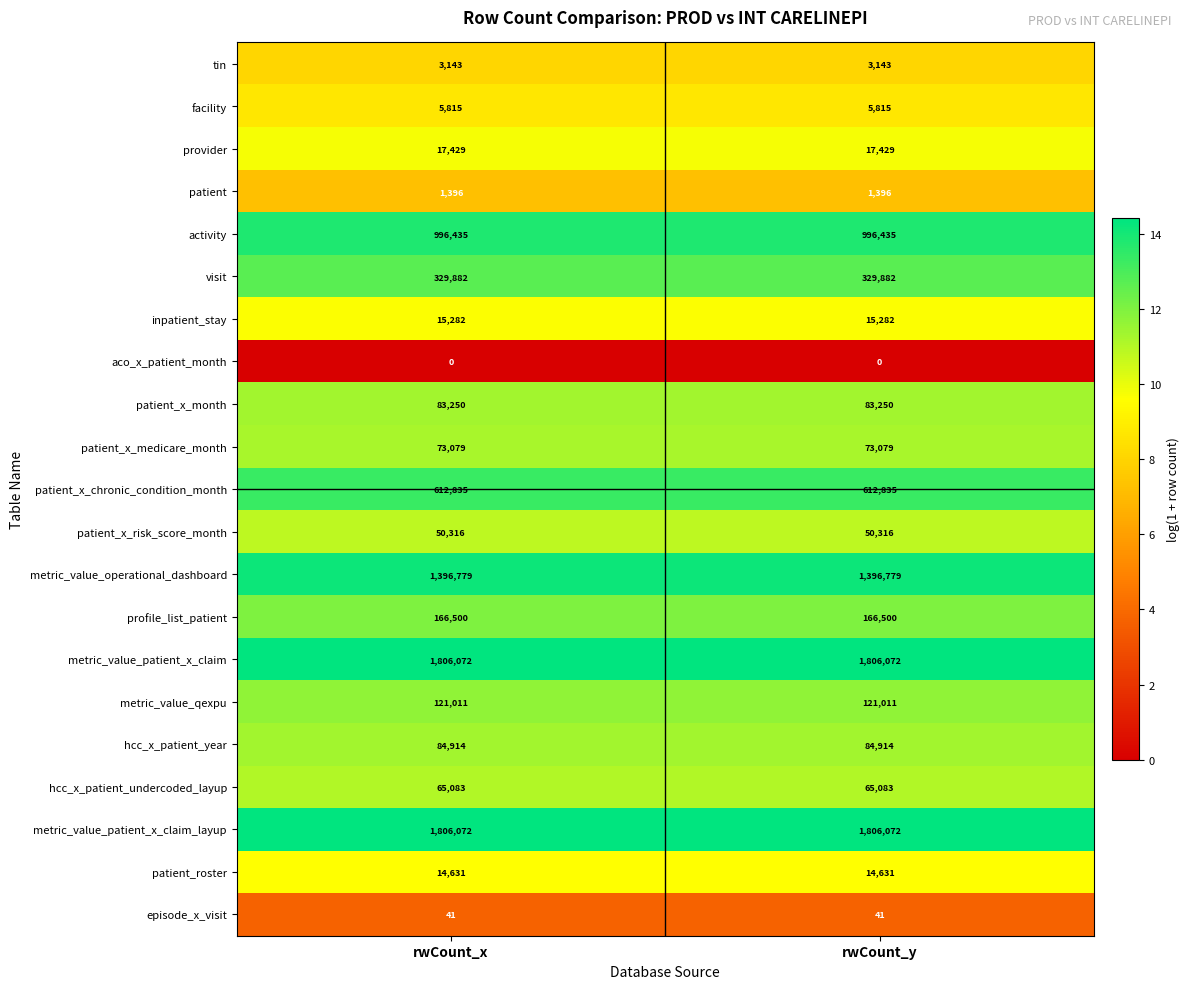

Is it true that profile_list_patient equals 83170 at rwCount_x?

False